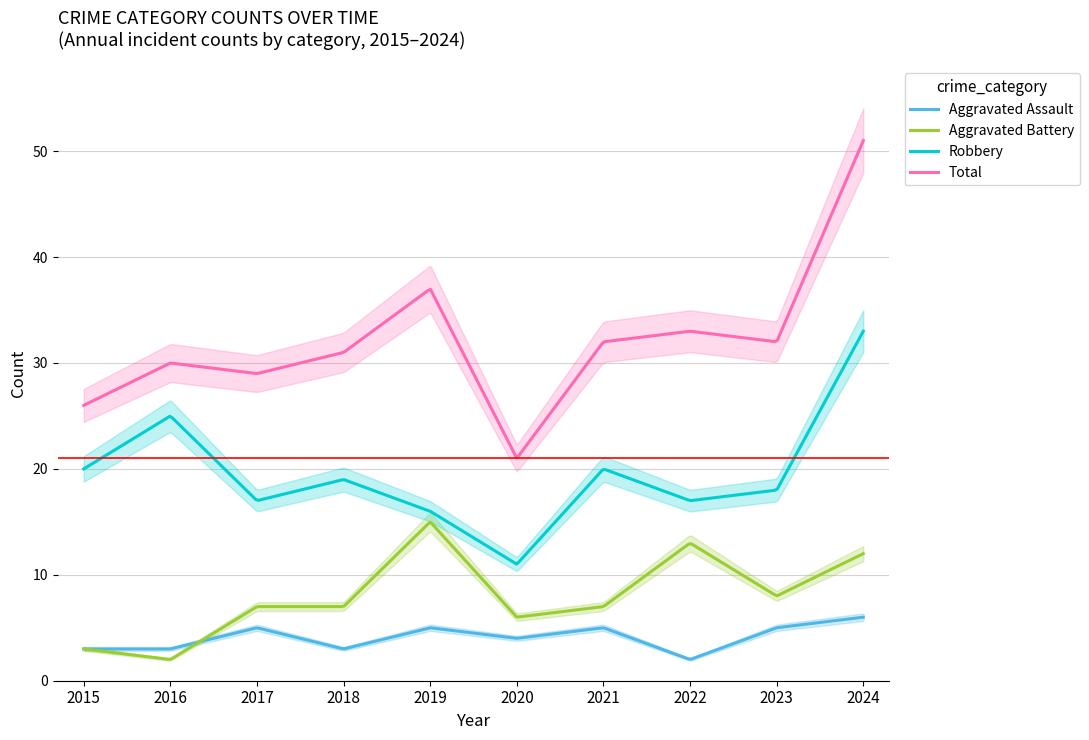

What value does the Robbery series have at 2020, to the nearest 10?

10